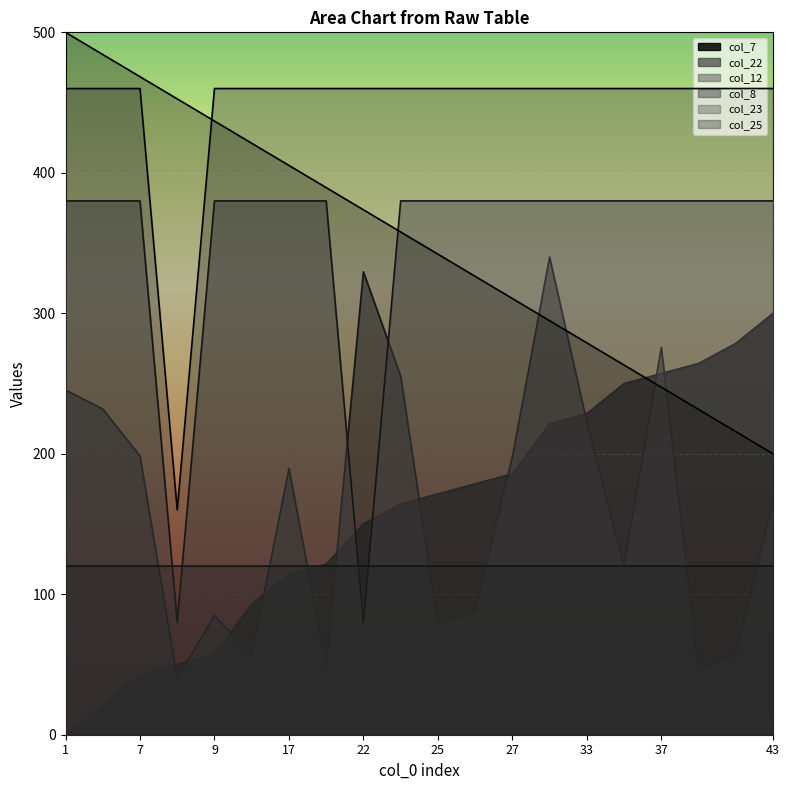

List the series in order of their peak value, highest first.

col_25_line, col_23_line, col_12_line, col_22_line, col_7_line, col_8_line